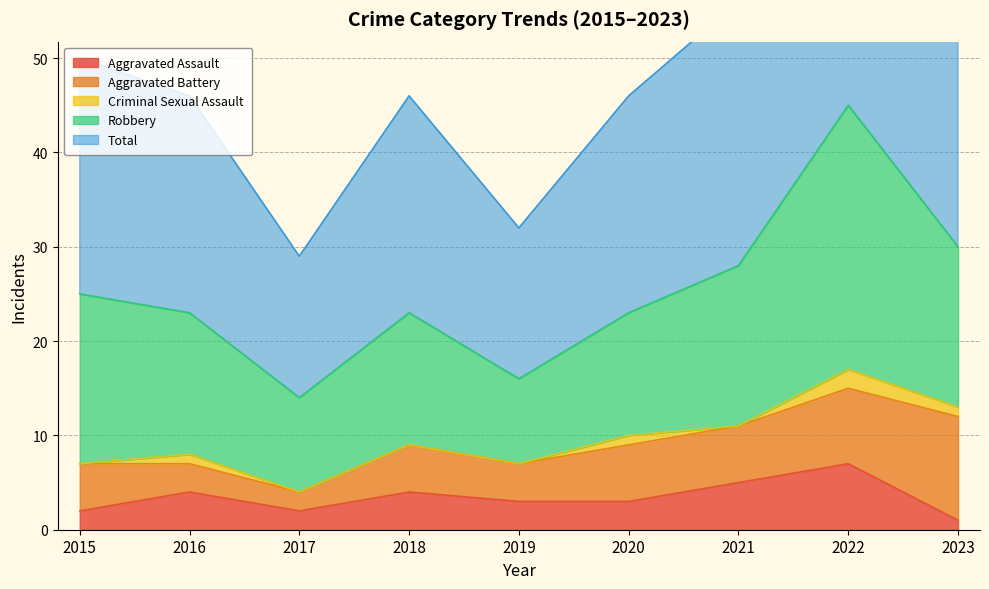

Read the Criminal Sexual Assault value at 2023.

1